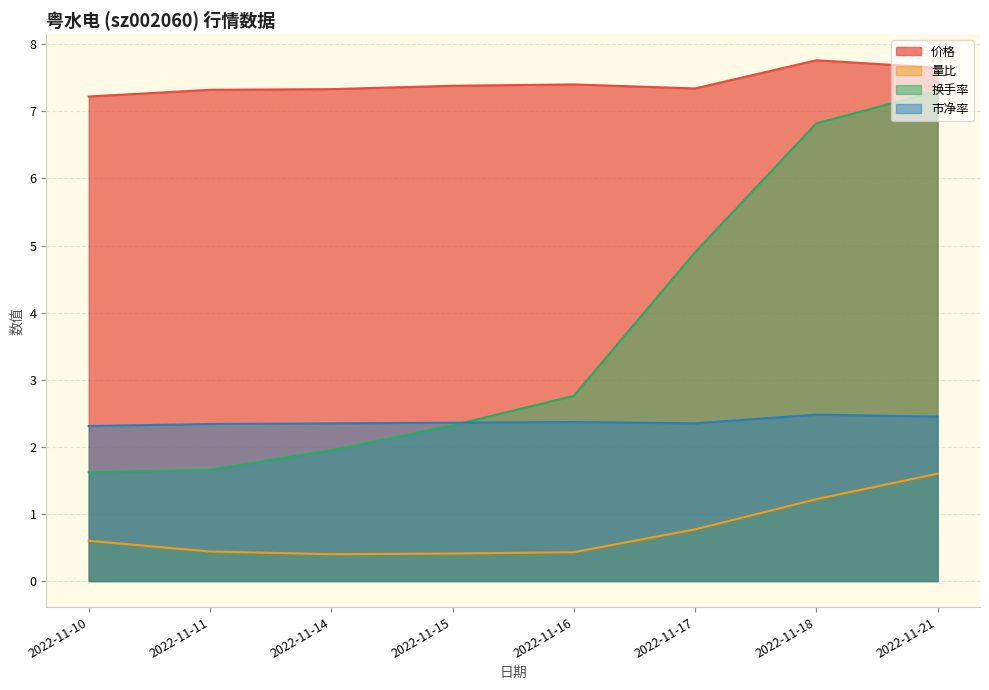

Rank the series by their maximum value, from highest to lowest.

价格, 换手率, 市净率, 量比